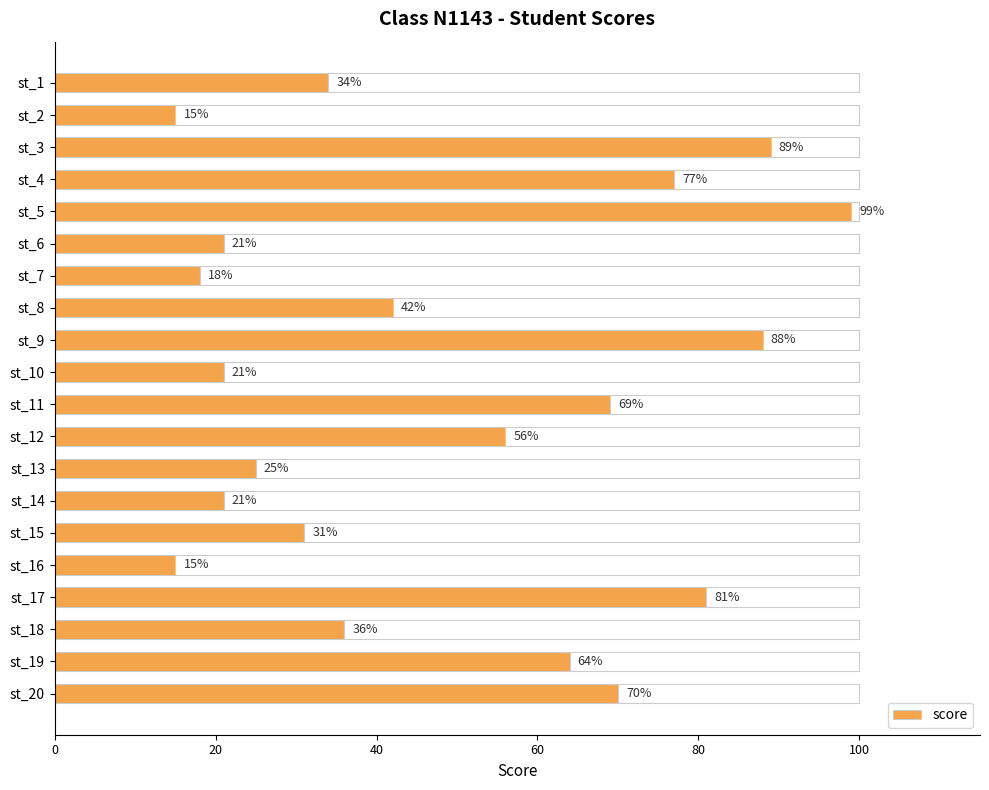

What is the smallest value displayed?

15